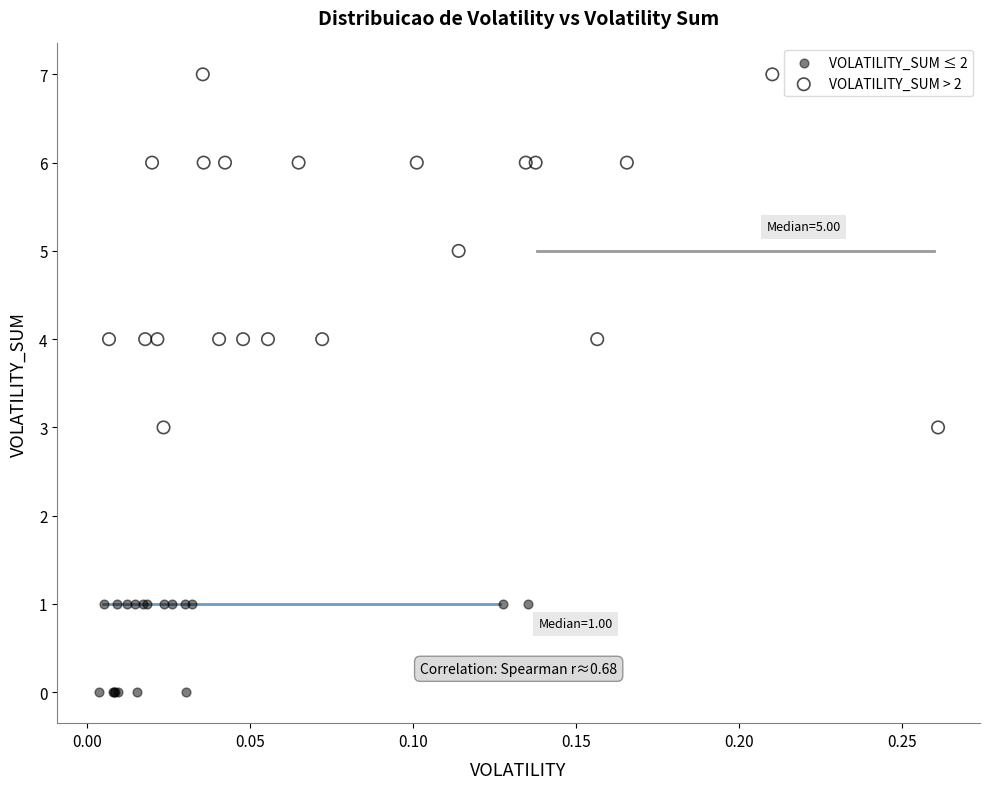

Which series contains the highest Y value?

VOLATILITY_SUM > 2